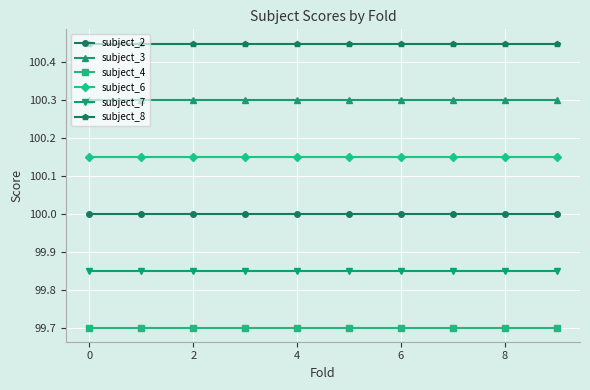

True or false: subject_7 and subject_3 intersect in this chart.

False